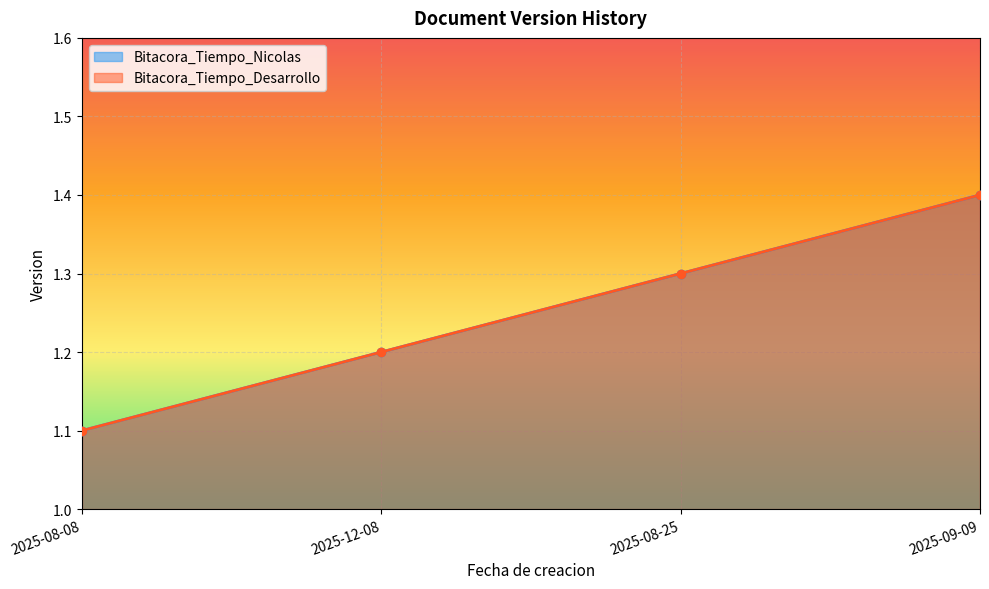

Reading left to right, transcribe all the data shown in this chart.

Bitacora_Tiempo_Nicolas: 2025-08-08=1.1	2025-12-08=1.2	2025-08-25=1.3	2025-09-09=1.4
Bitacora_Tiempo_Desarrollo: 2025-08-08=1.1	2025-12-08=1.2	2025-08-25=1.3	2025-09-09=1.4